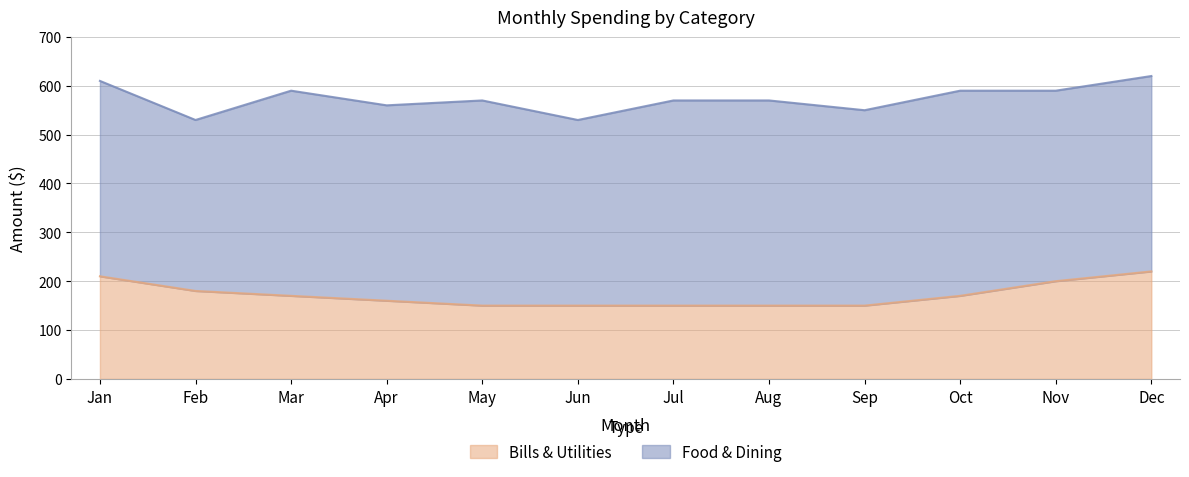

True or false: there are more than 1 points higher than both neighbors.

False